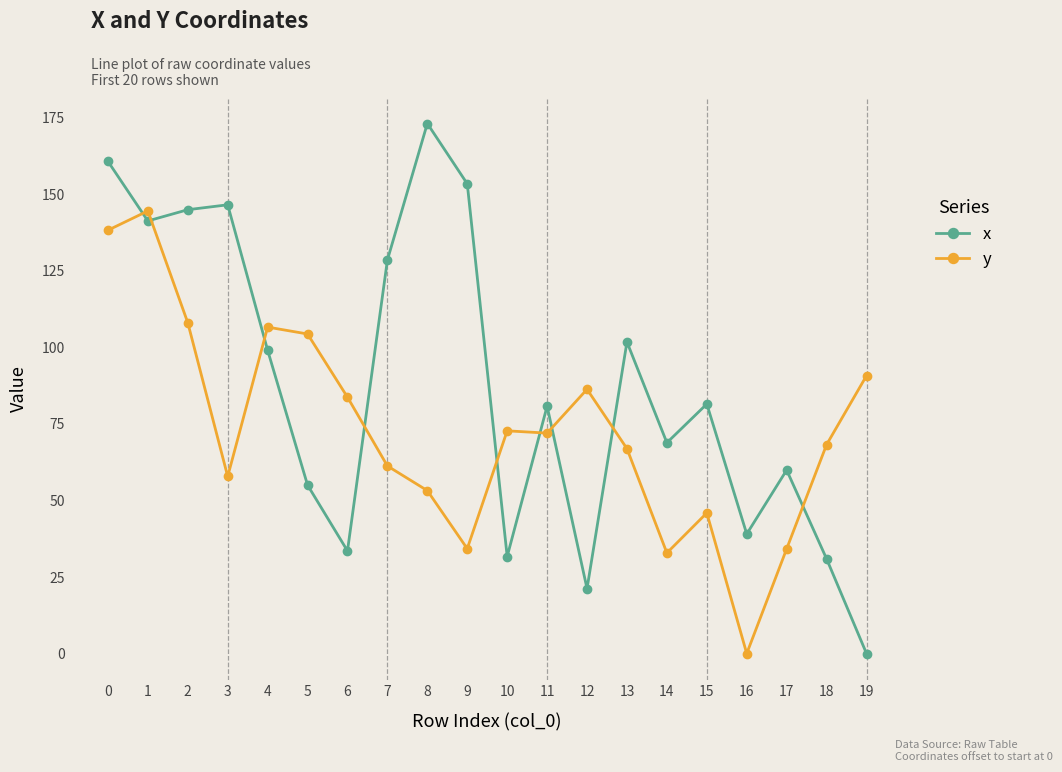

What is the difference between the maximum and minimum values in the x series?

173.2